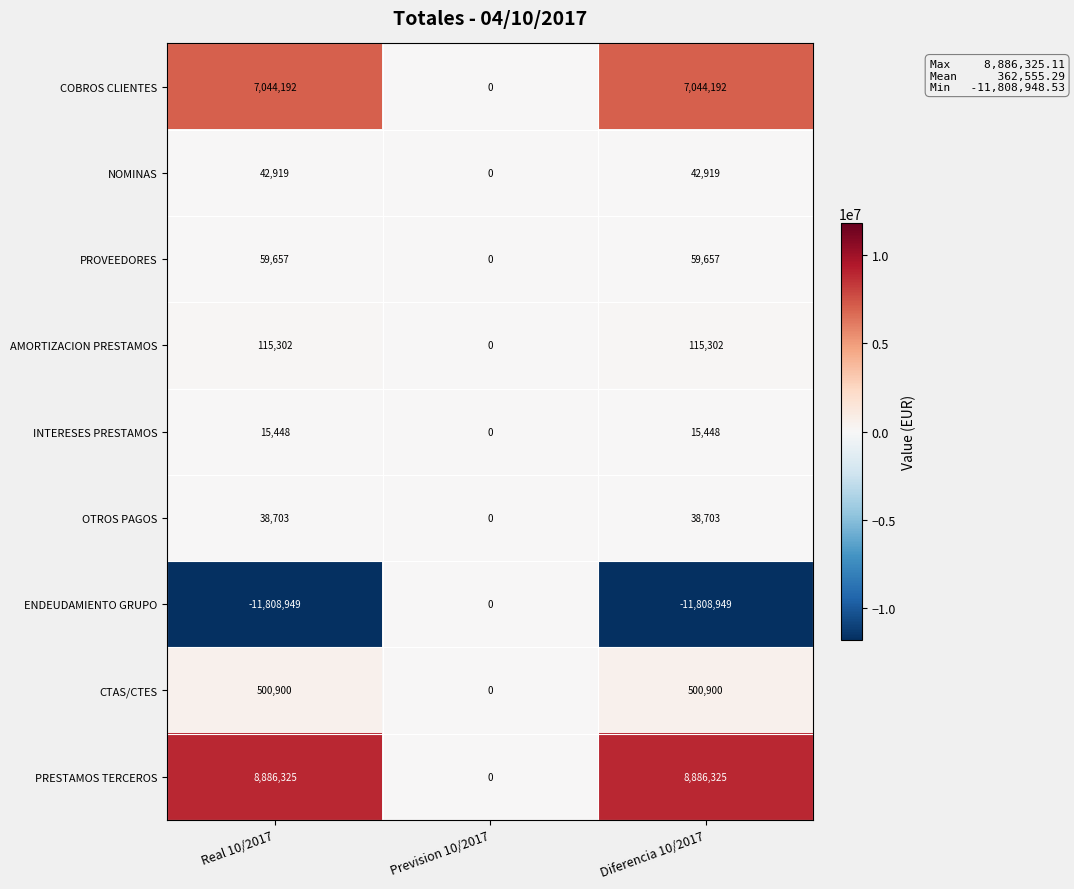

List the series in order of their peak value, lowest first.

ENDEUDAMIENTO GRUPO, INTERESES PRESTAMOS, OTROS PAGOS, NOMINAS, PROVEEDORES, AMORTIZACION PRESTAMOS, CTAS/CTES, COBROS CLIENTES, PRESTAMOS TERCEROS